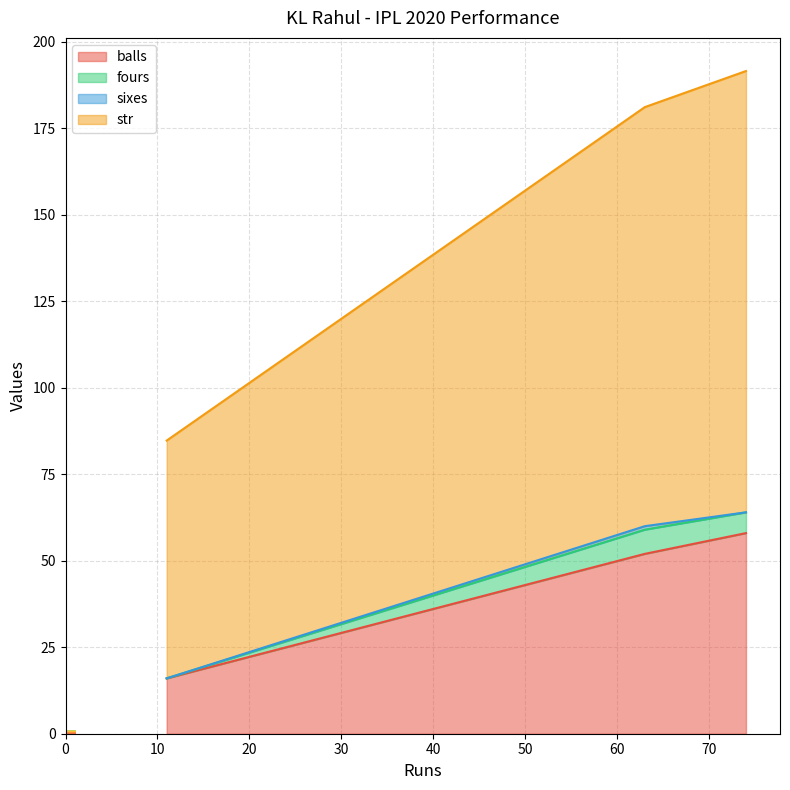

Does the chart display data point markers on the line(s)?

No